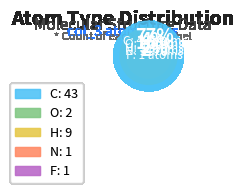

What is the total percentage of N and O?

5.4%